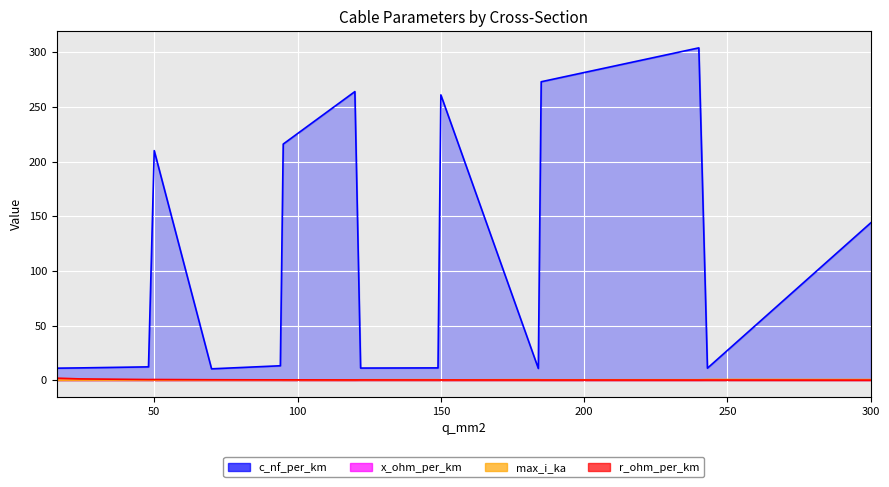

At which label does max_i_ka reach its peak?

243